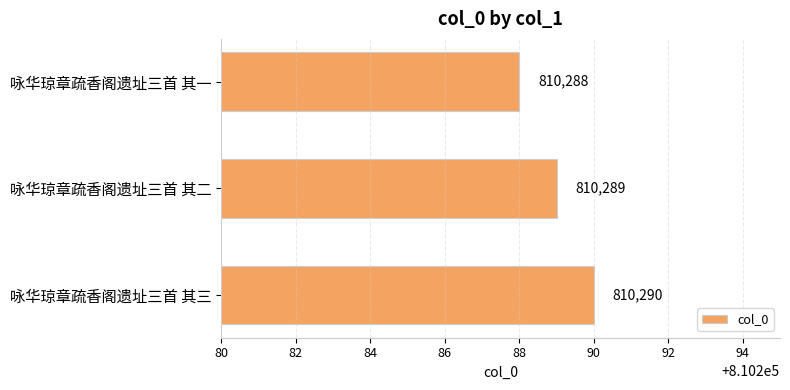

What is the average value?

810289